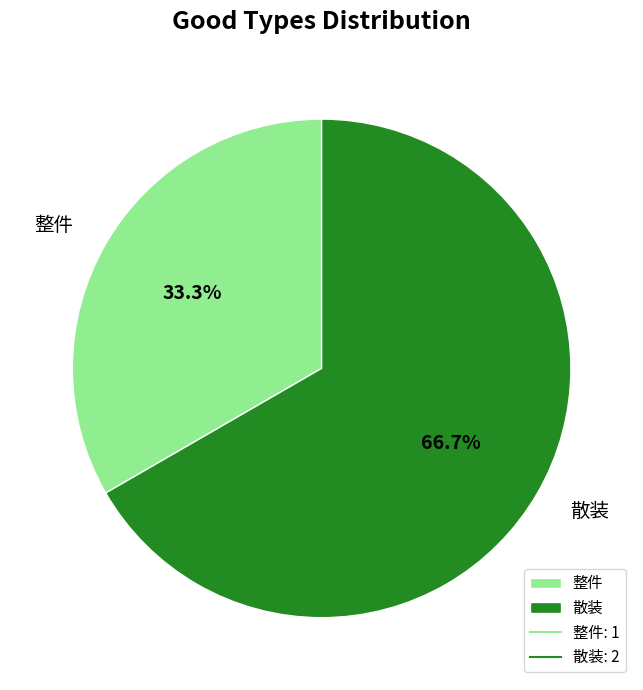

Combined, what portion of the pie is 散装 and 整件?

100.0%